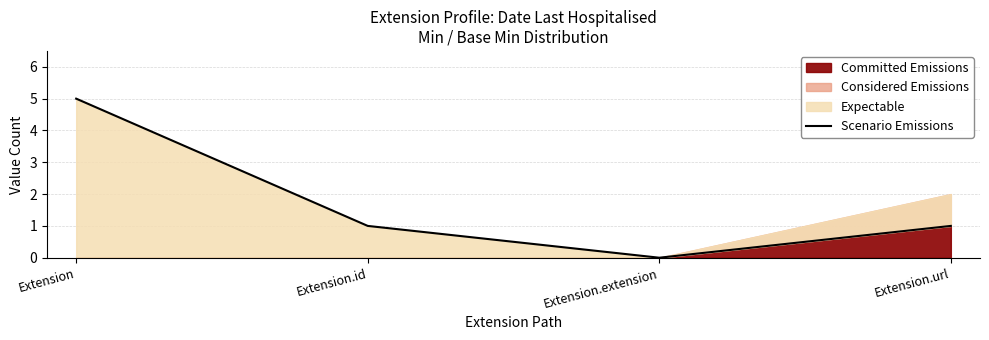

List the labels in order of value, largest first.

Extension, Extension.id, Extension.url, Extension.extension